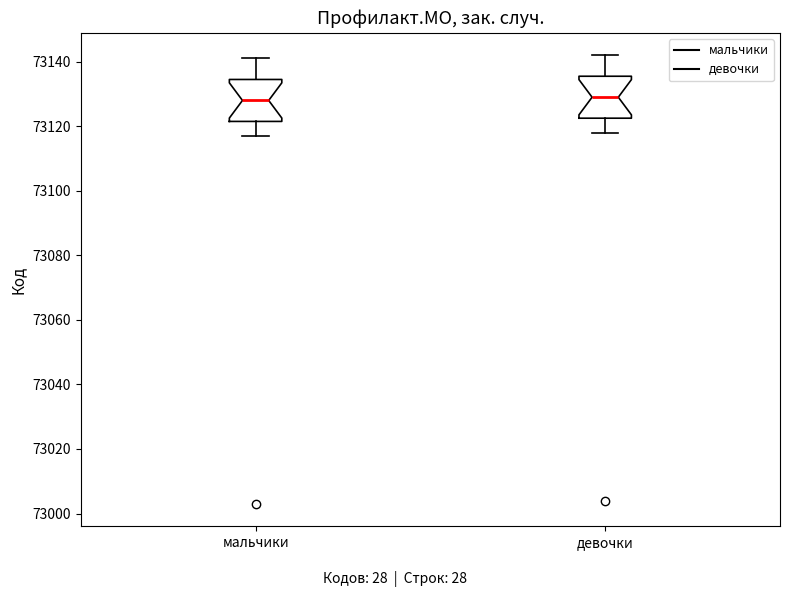

Reading left to right, transcribe this box plot: for each box, give where its median line is, the range the box spans, and where its two whiskers end, as read against the y-axis. The values are not printed on the chart, so give them approximately, as read against the axis.

мальчики: median 73128, box 73122 to 73134, whiskers 73118 to 73142
девочки: median 73130, box 73122 to 73136, whiskers 73118 to 73142